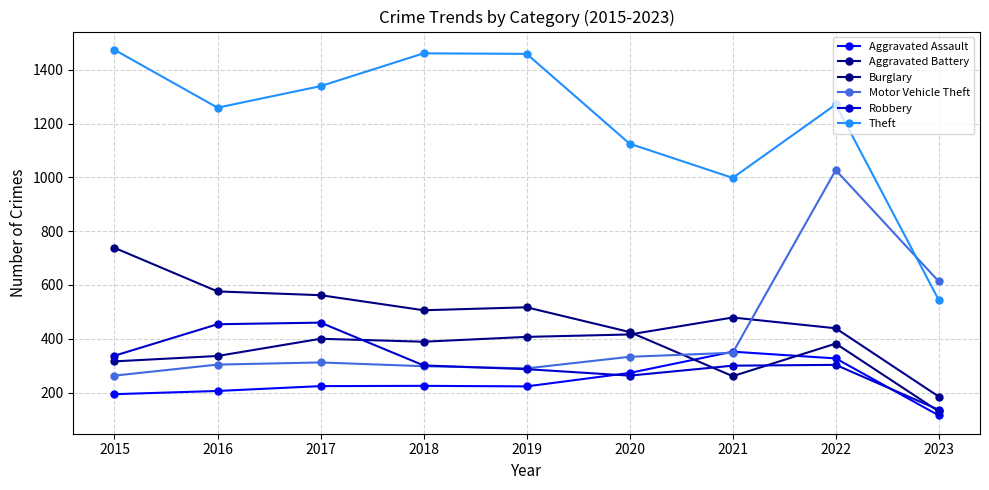

In Burglary, how many points are higher than both neighbors (excluding endpoints)?

2